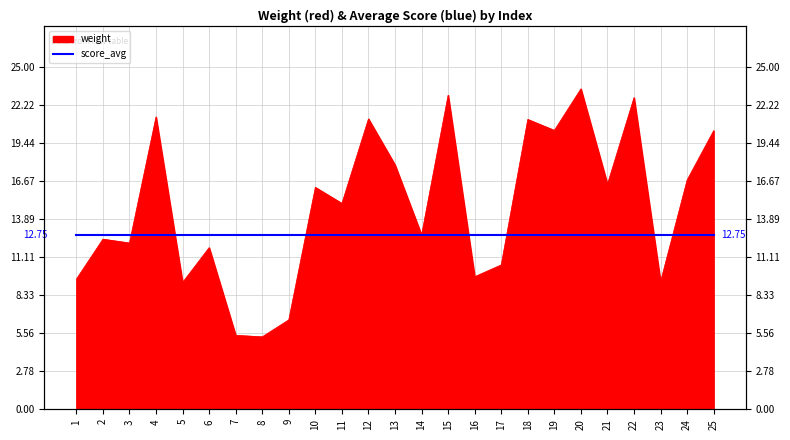

Rank the categories by value from highest to lowest.

20, 15, 22, 4, 12, 18, 19, 25, 13, 24, 21, 10, 11, 14, 2, 3, 6, 17, 16, 1, 23, 5, 9, 7, 8